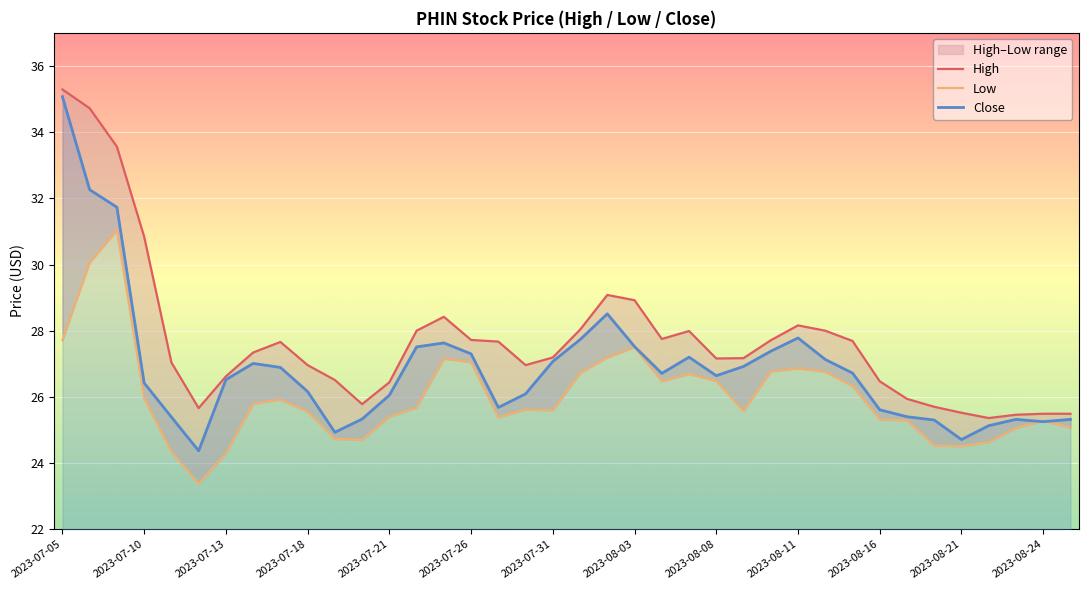

Reading left to right, extract all data points from this chart.

High: 35.3	34.7	33.6	30.8	27.0	25.7	26.6	27.3	27.7	27.0	26.5	25.8	26.4	28.0	28.4	27.7	27.7	27.0	27.2	28.0	29.1	28.9	27.8	28.0	27.2	27.2	27.7	28.2	28.0	27.7	26.5	25.9	25.7	25.5	25.4	25.5	25.5	25.5
Low: 27.7	30.1	31.0	26.0	24.3	23.4	24.3	25.8	25.9	25.6	24.7	24.7	25.4	25.7	27.1	27.1	25.4	25.6	25.6	26.7	27.2	27.5	26.5	26.7	26.5	25.6	26.8	26.9	26.8	26.3	25.3	25.3	24.5	24.5	24.6	25.1	25.3	25.1
Close: 35.1	32.3	31.7	26.4	25.4	24.4	26.5	27.0	26.9	26.2	24.9	25.3	26.1	27.5	27.6	27.3	25.7	26.1	27.1	27.7	28.5	27.5	26.7	27.2	26.6	26.9	27.4	27.8	27.1	26.7	25.6	25.4	25.3	24.7	25.1	25.3	25.2	25.3